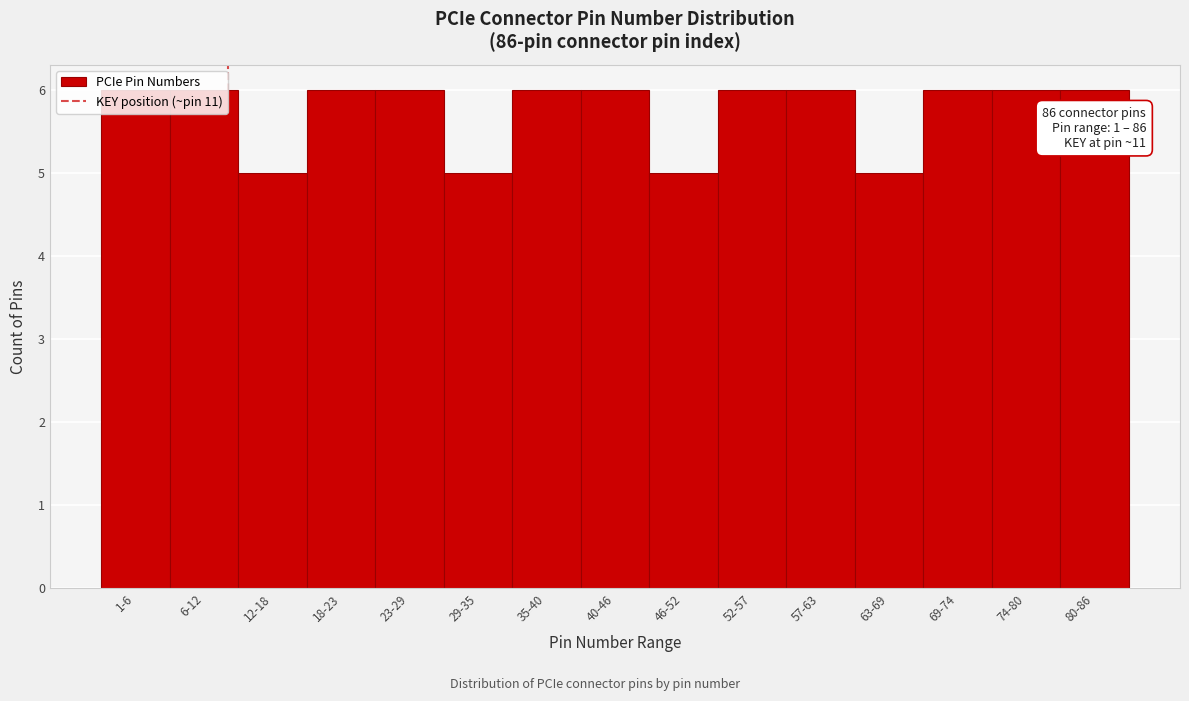

What is the label of the 1st bar from the right?

80-86